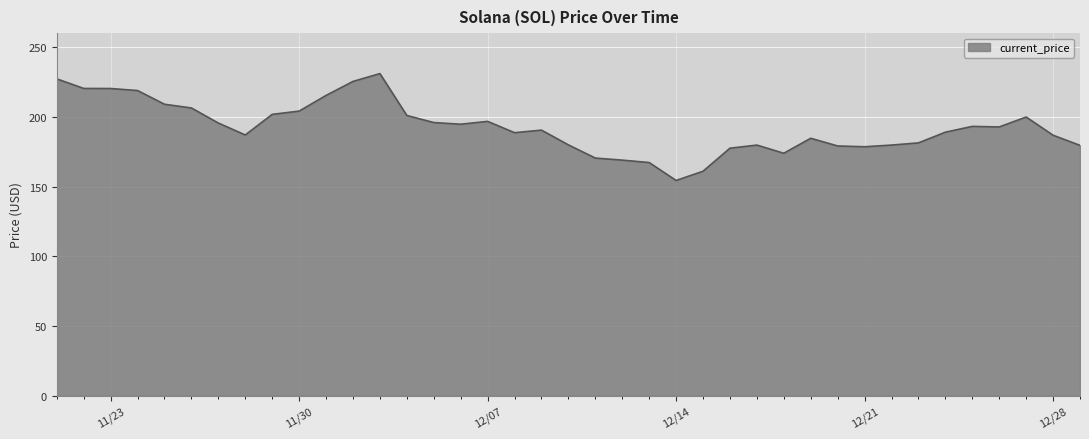

What value does the data have at 11/29/2021?

201.8